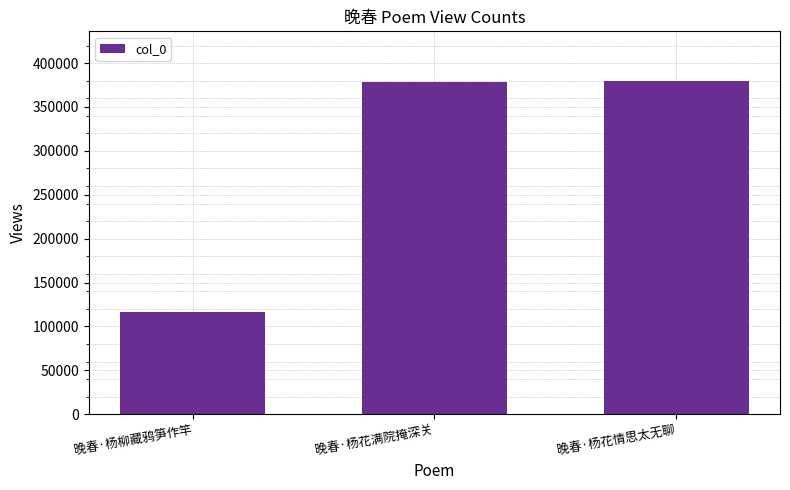

True or false: the data shows 558799 at 晚春·杨花满院掩深关.

False